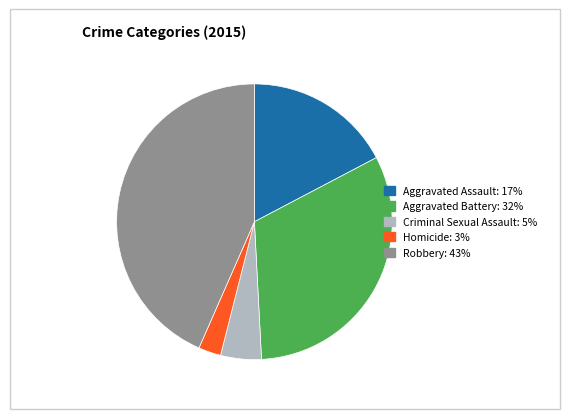

Approximately how many times larger is the value at Aggravated Assault: 17% compared to Aggravated Battery: 32%?

0.5